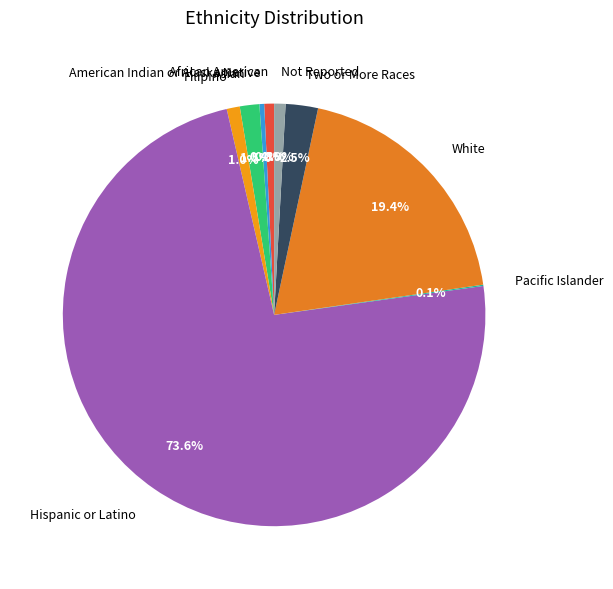

The American Indian or Alaska Native slice represents 12% of the pie. True or false?

False